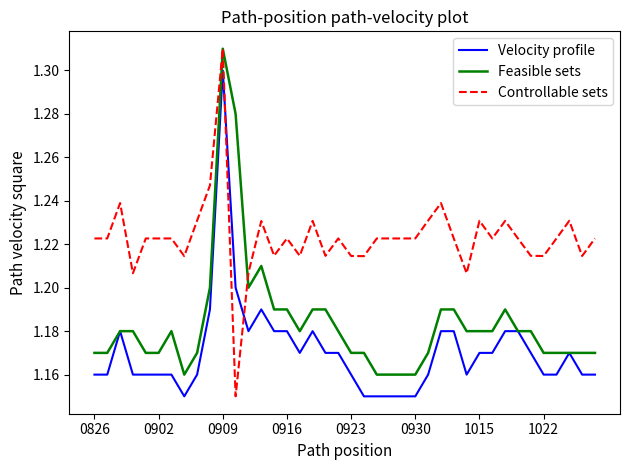

Which series has the widest spread of values?

Controllable sets